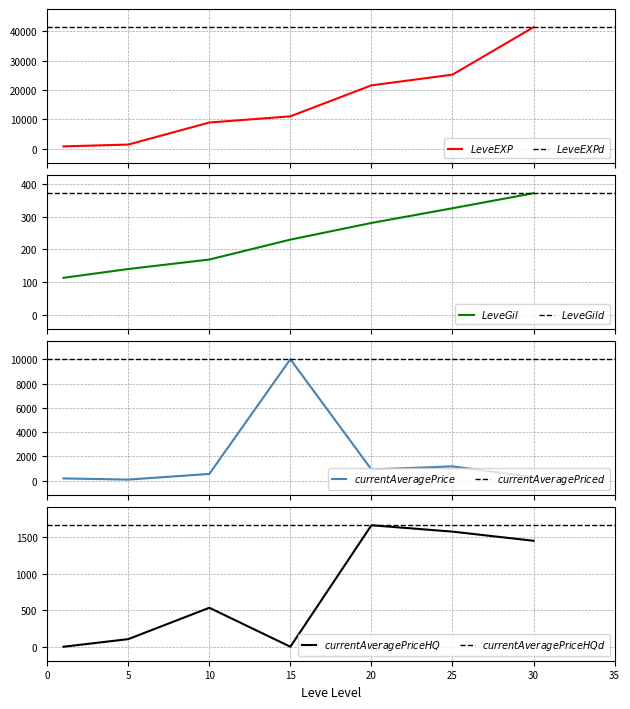

True or false: Leve Gil and currentAveragePrice cross at least once.

True